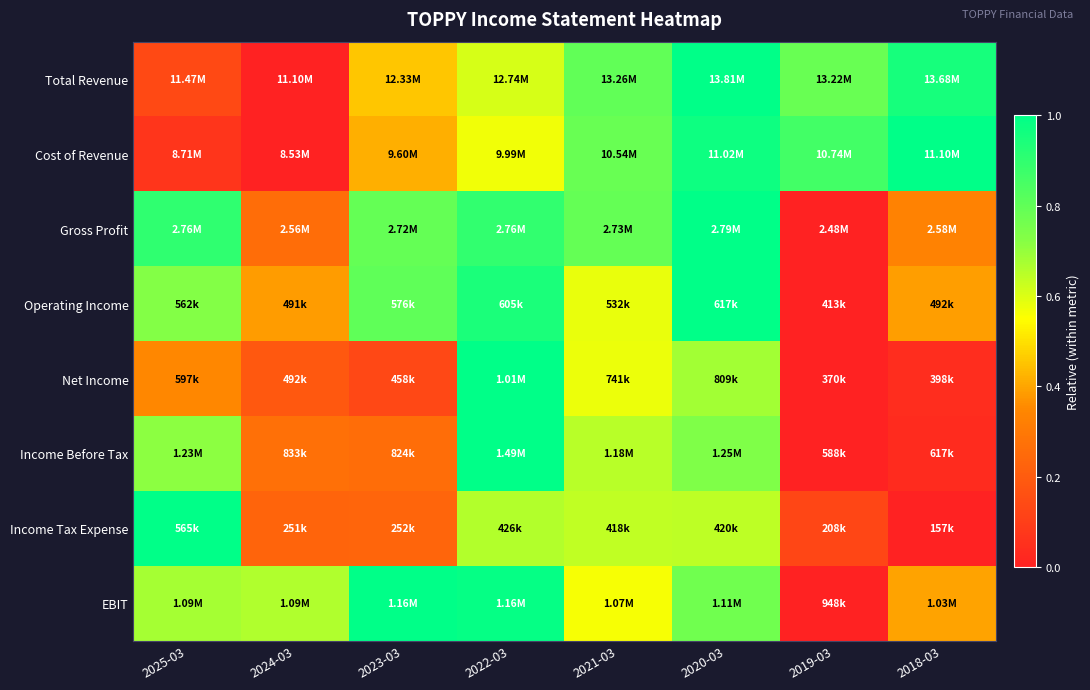

Count the number of data series in this chart.

8